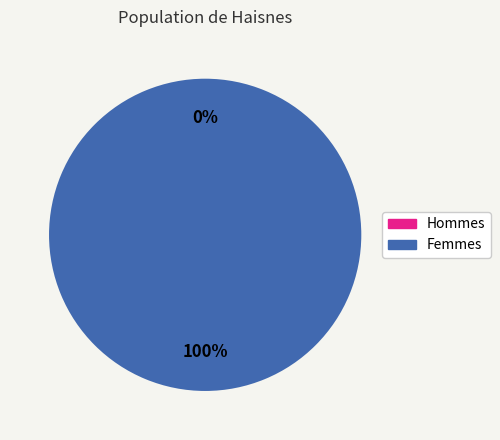

True or false: 1487597874 accounts for 1% of the total.

False